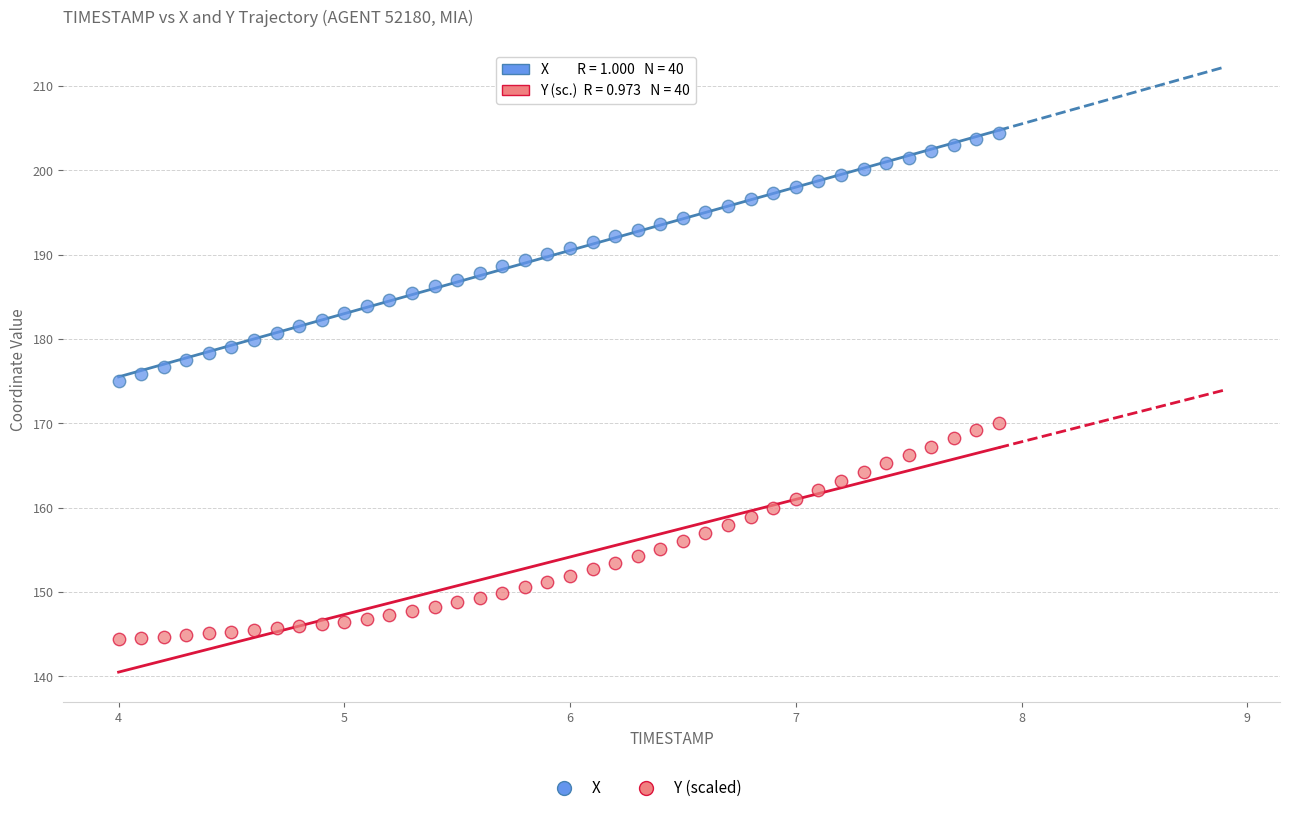

Across all data points, what is the range of Y values (max minus min)?

60.1